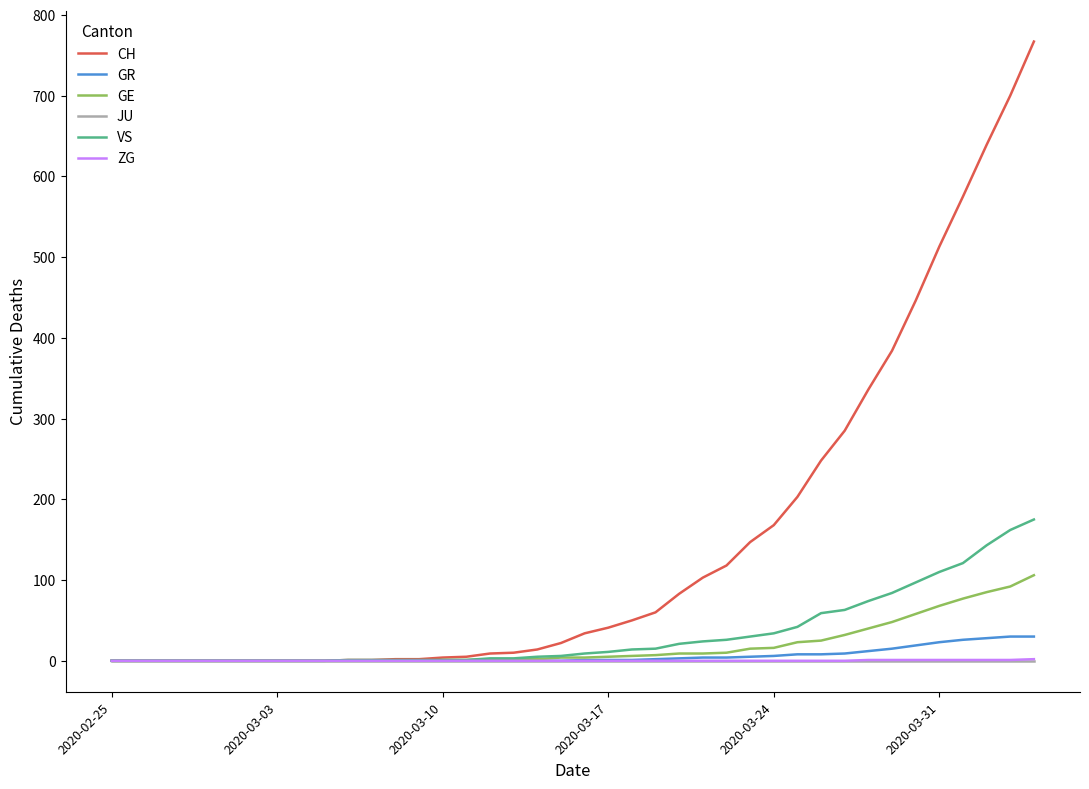

Which series has the largest range (max minus min)?

CH